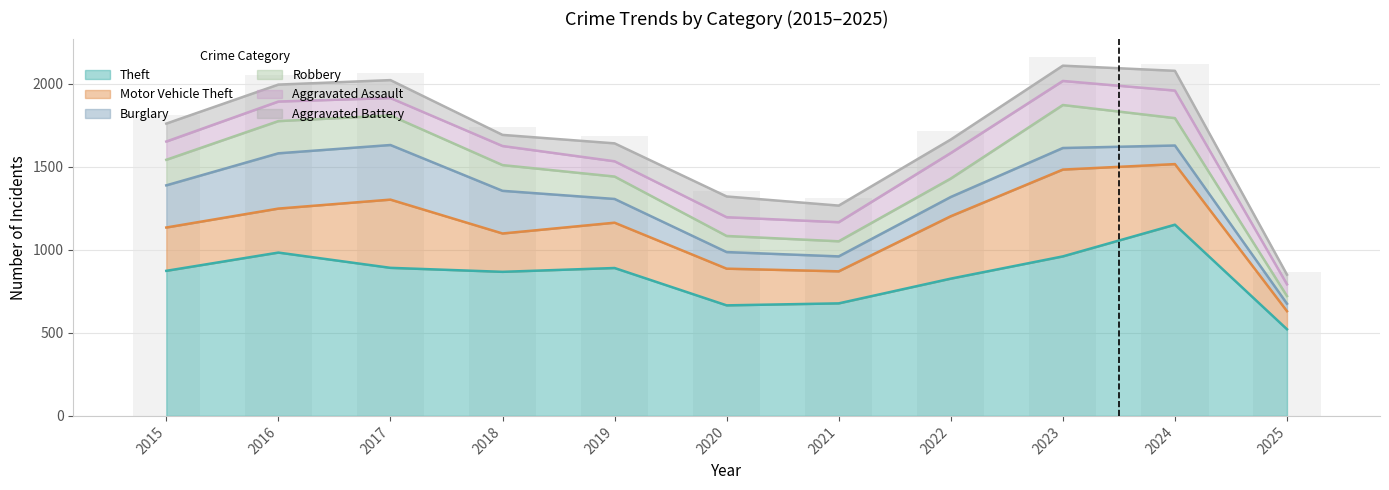

Which series has the largest total across all categories?

Theft